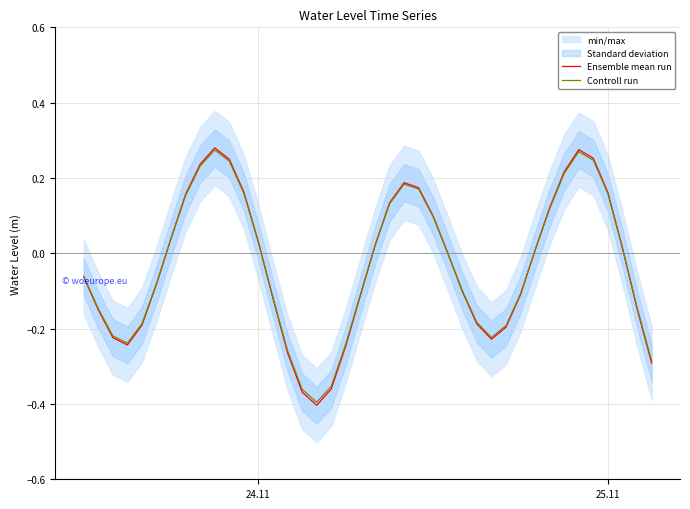

How many interior local peaks does the Controll run series have?

3